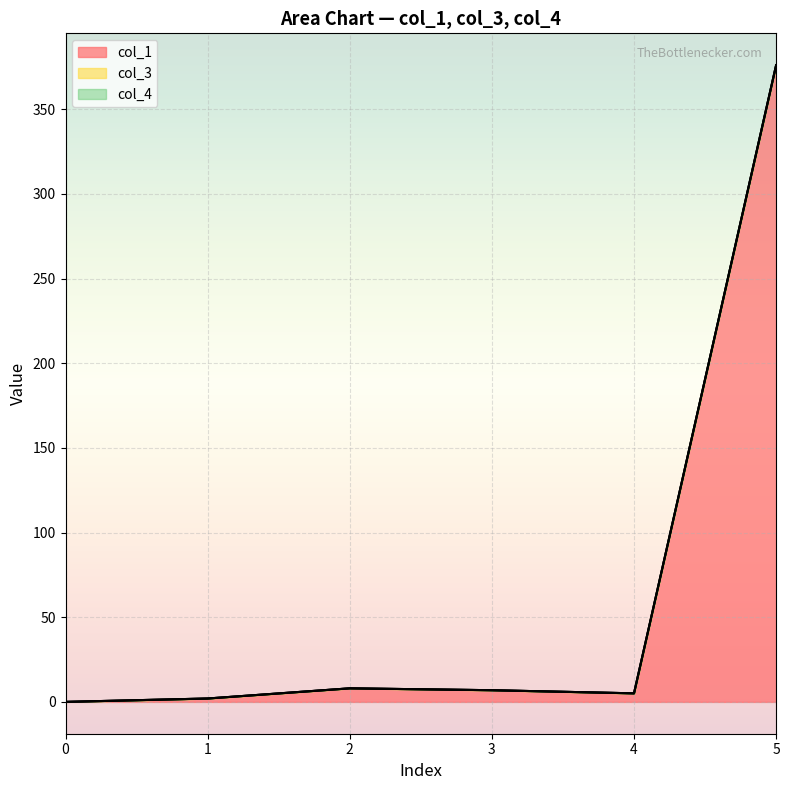

What are all the series names shown in the legend?

col_1, col_3, col_4